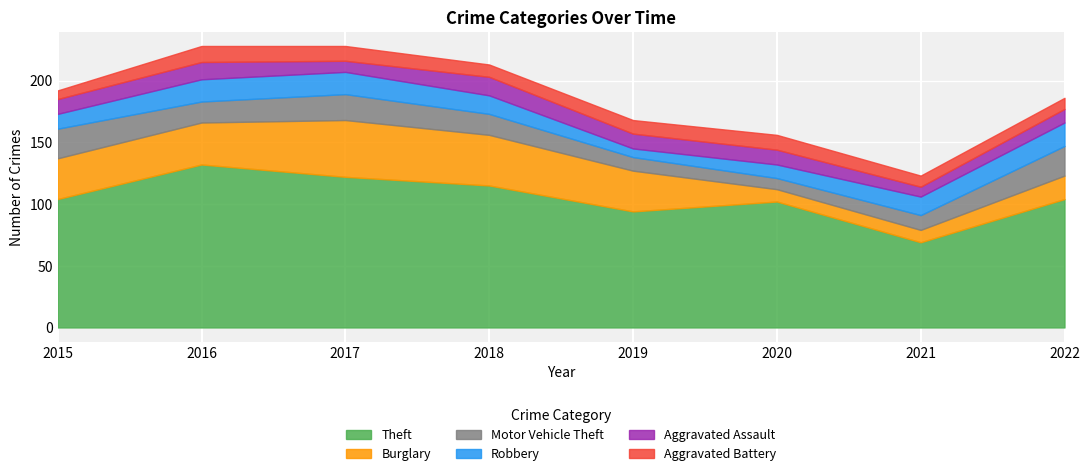

Which series ends up on top after the final intersection of Robbery and Aggravated Assault?

Robbery